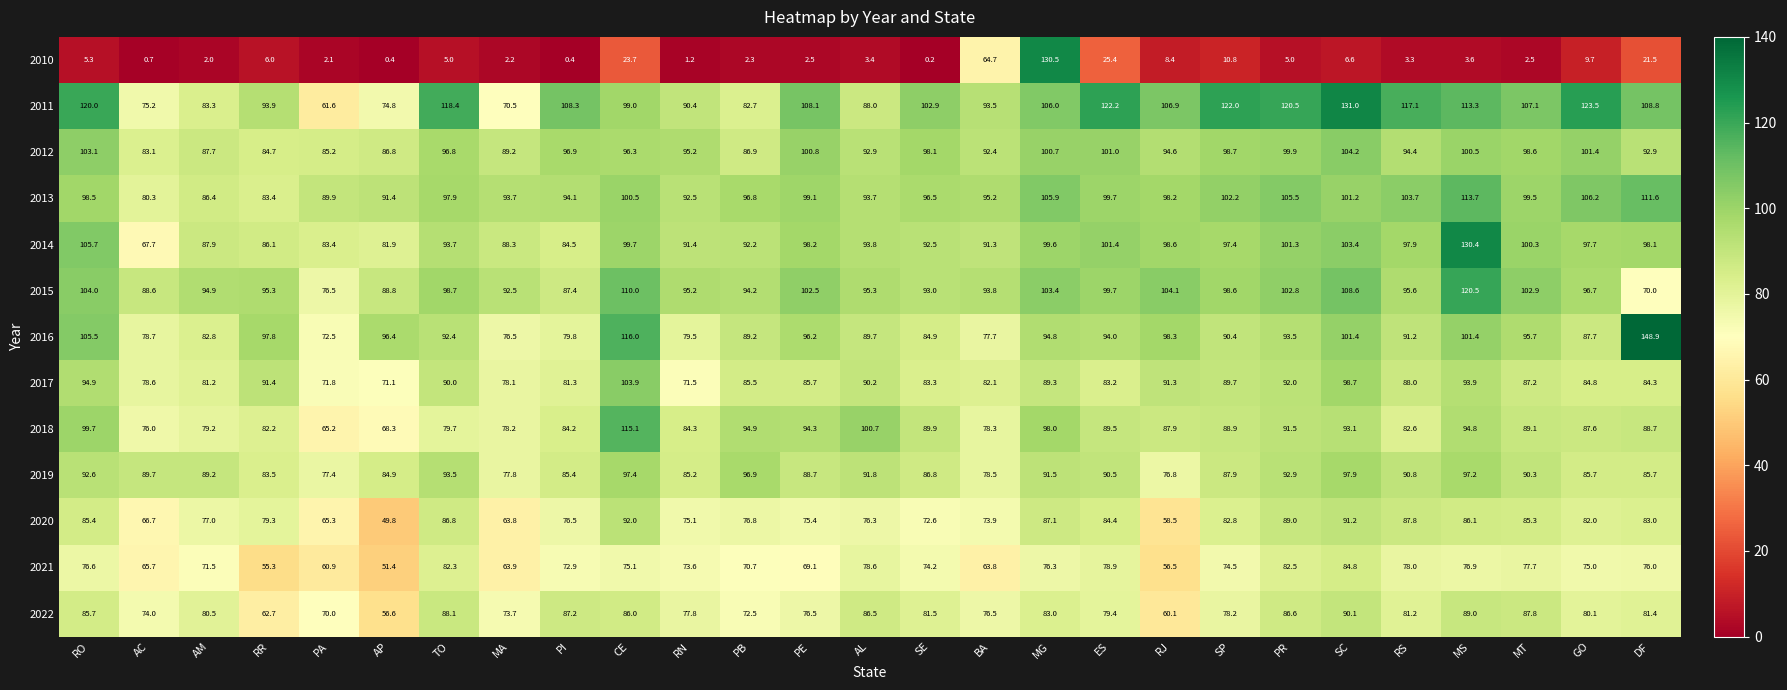

At how many categories does at least one series exceed 111?

12